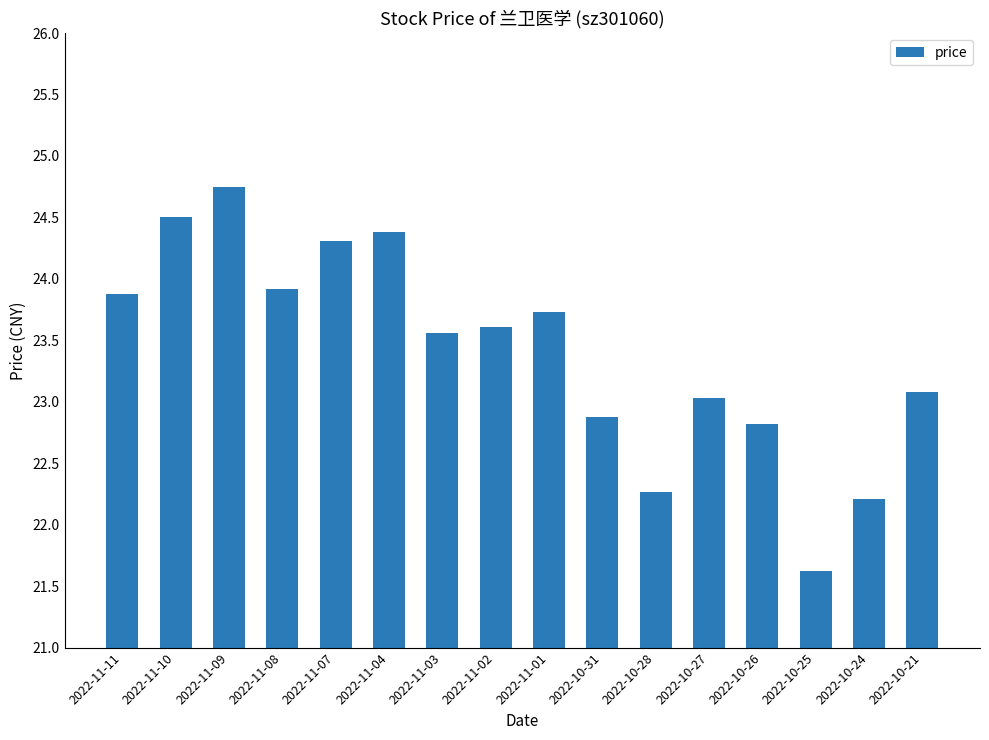

What is the label of the 11th bar from the right?

2022-11-04